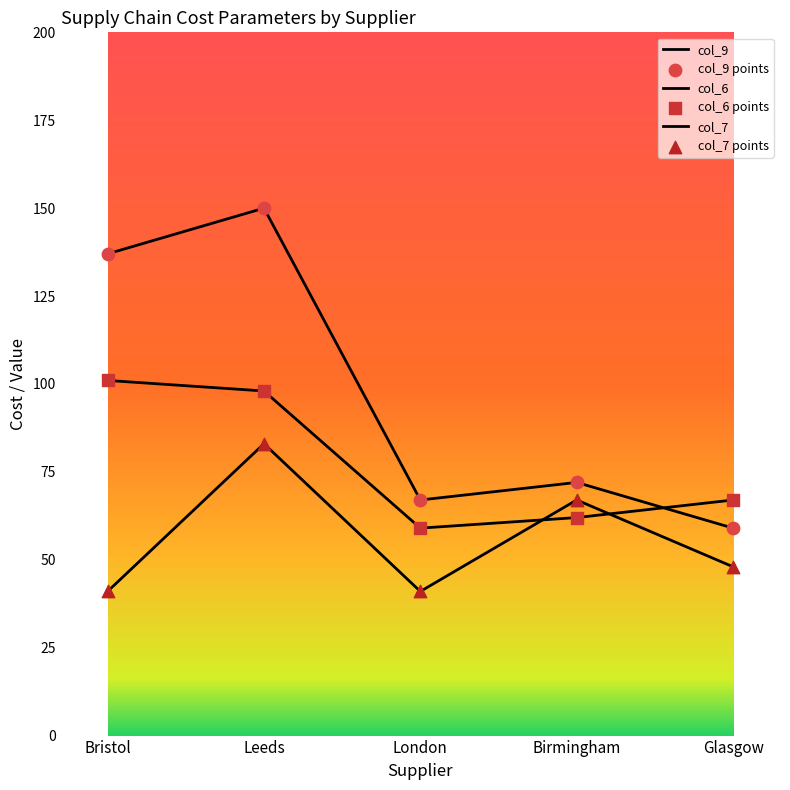

Which series has the largest total across all categories?

col_9